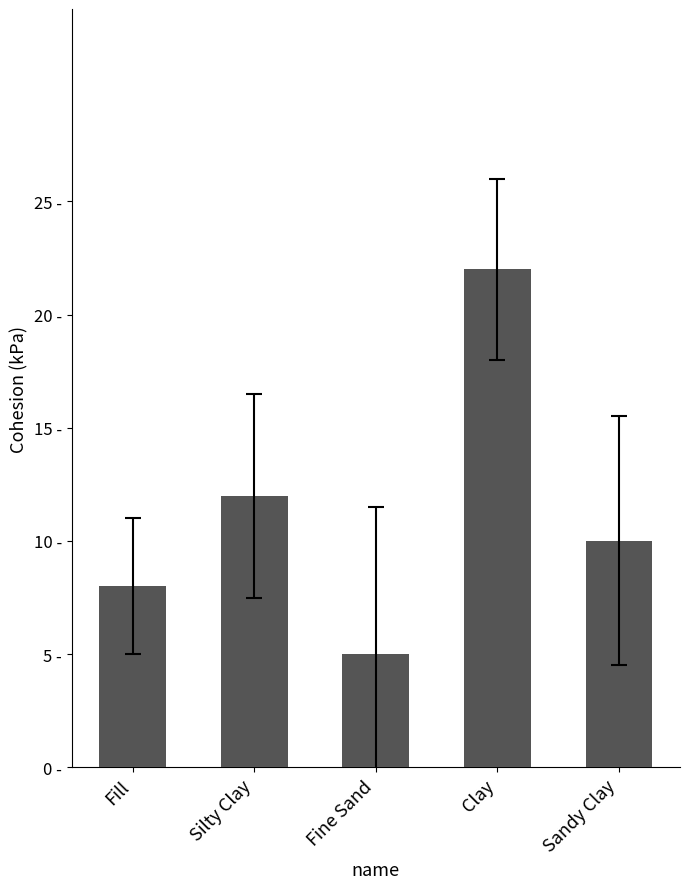

Where does the data first go above 10?

Silty Clay